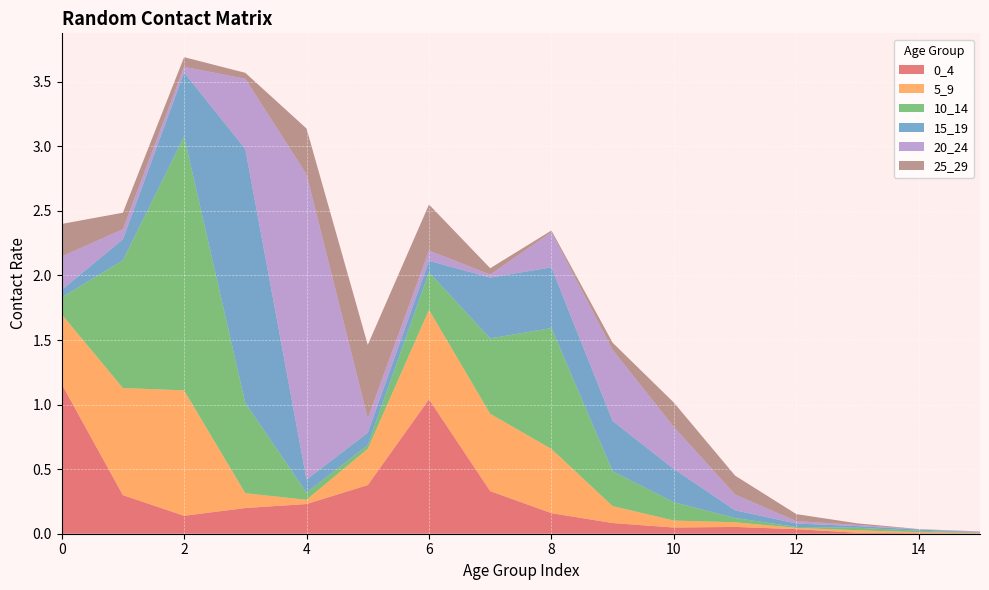

Reading left to right, what are all the values shown in this chart?

0_4: 0=1.2	1=0.3	2=0.1	3=0.2	4=0.2	5=0.4	6=1.0	7=0.3	8=0.2	9=0.1	10=0.0	11=0.1	12=0.0	13=0.0	14=0.0	15=0.0
5_9: 0=0.5	1=0.8	2=1.0	3=0.1	4=0.0	5=0.3	6=0.7	7=0.6	8=0.5	9=0.1	10=0.1	11=0.0	12=0.0	13=0.0	14=0.0	15=0.0
10_14: 0=0.1	1=1.0	2=2.0	3=0.7	4=0.1	5=0.0	6=0.3	7=0.6	8=0.9	9=0.3	10=0.1	11=0.0	12=0.0	13=0.0	14=0.0	15=0.0
15_19: 0=0.1	1=0.2	2=0.5	3=2.0	4=0.1	5=0.1	6=0.1	7=0.5	8=0.5	9=0.4	10=0.3	11=0.1	12=0.0	13=0.0	14=0.0	15=0.0
20_24: 0=0.3	1=0.1	2=0.0	3=0.5	4=2.4	5=0.1	6=0.1	7=0.0	8=0.3	9=0.6	10=0.3	11=0.1	12=0.0	13=0.0	14=0.0	15=0.0
25_29: 0=0.3	1=0.1	2=0.1	3=0.0	4=0.4	5=0.6	6=0.4	7=0.0	8=0.0	9=0.1	10=0.2	11=0.1	12=0.1	13=0.0	14=0.0	15=0.0